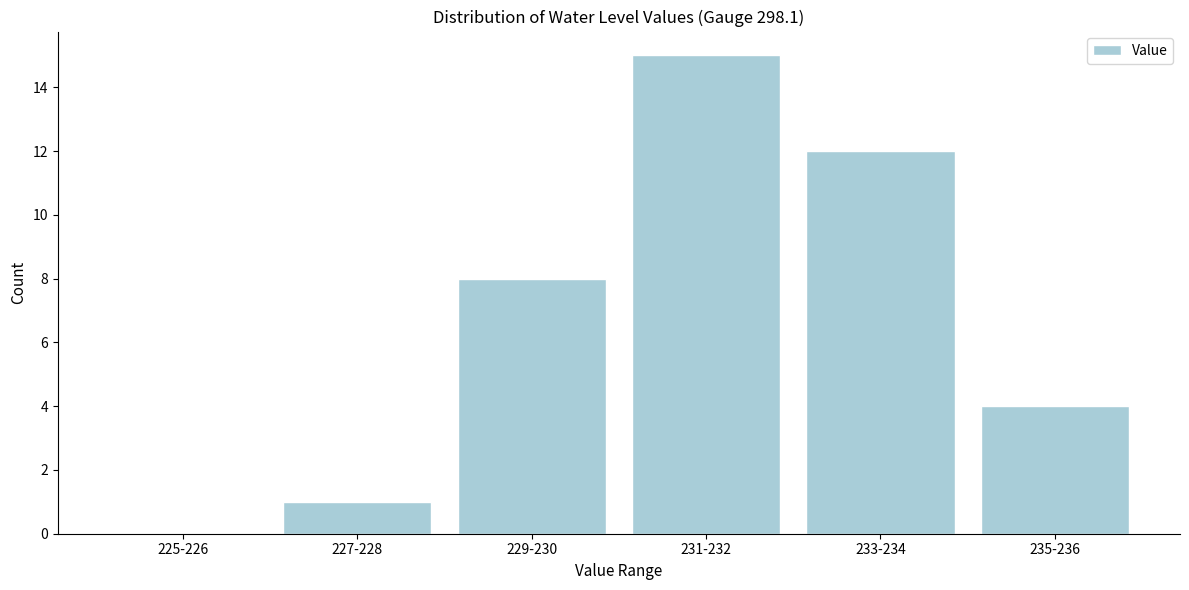

Reading right to left, list all the values displayed in this chart.

235-236=4	233-234=12	231-232=15	229-230=8	227-228=1	225-226=0